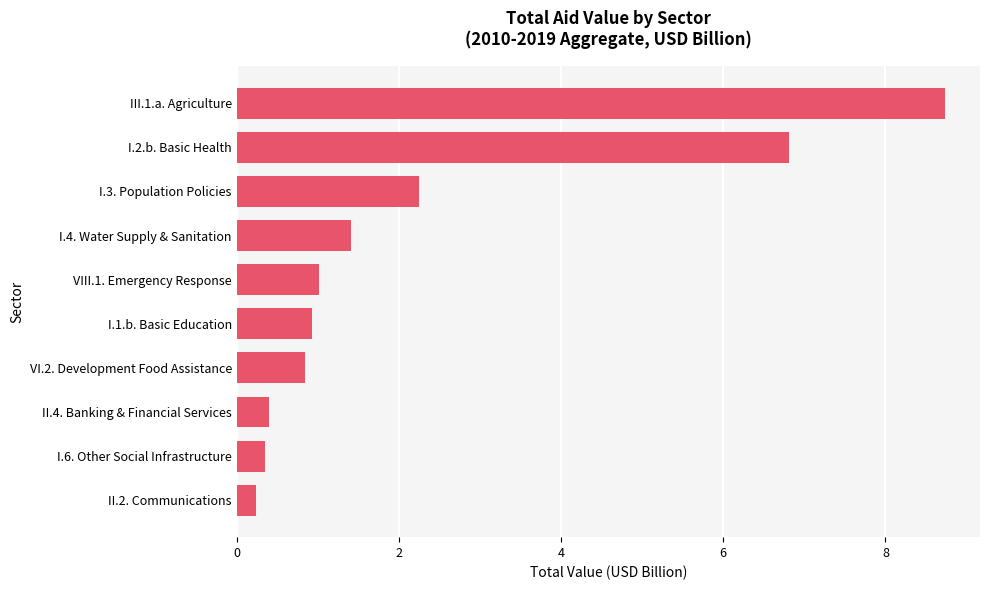

What is the greatest value displayed?

8.7